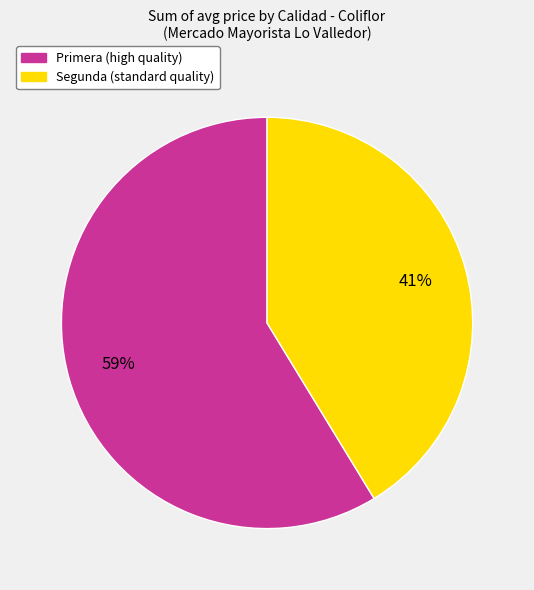

Does any single category account for the majority?

Yes